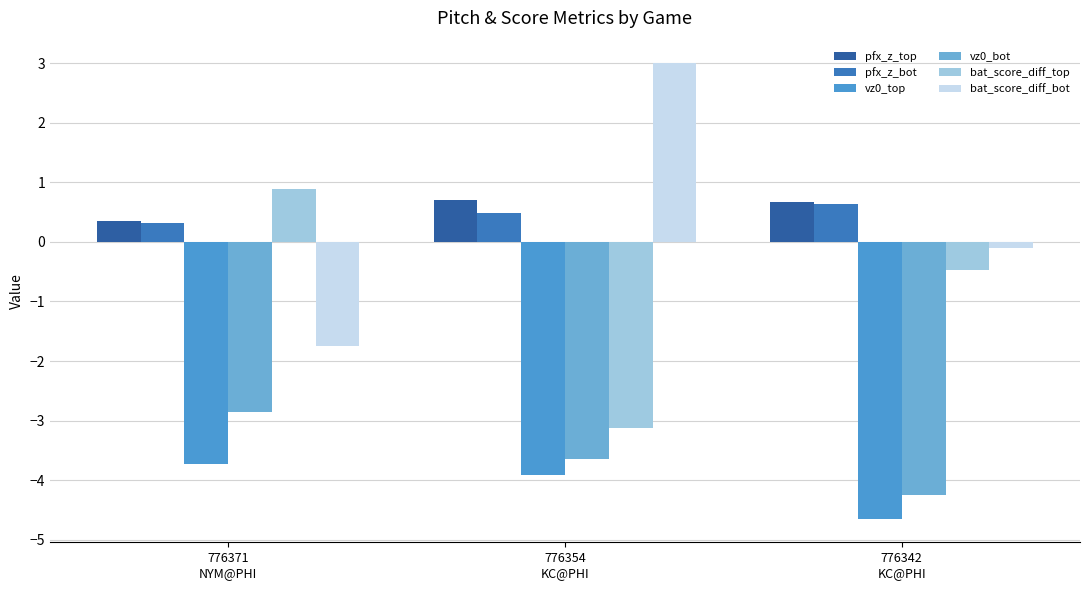

What is the total value across all series at 776342
KC@PHI?

-8.2